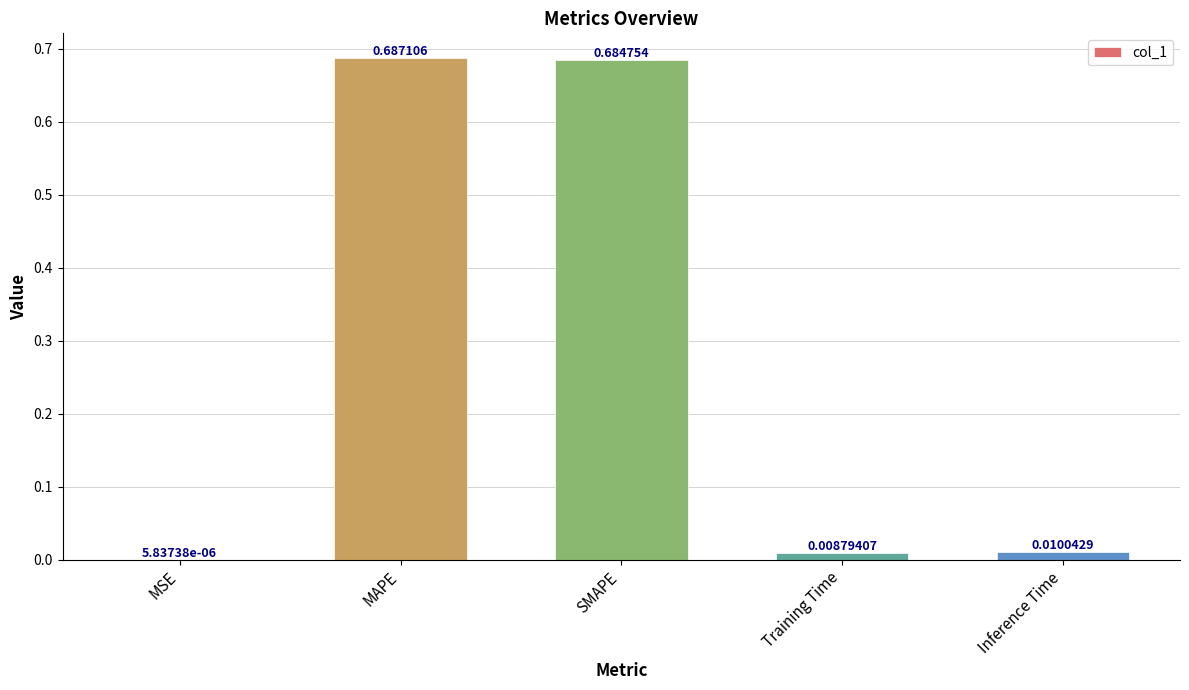

Where is the data nearest to the value 0?

MSE